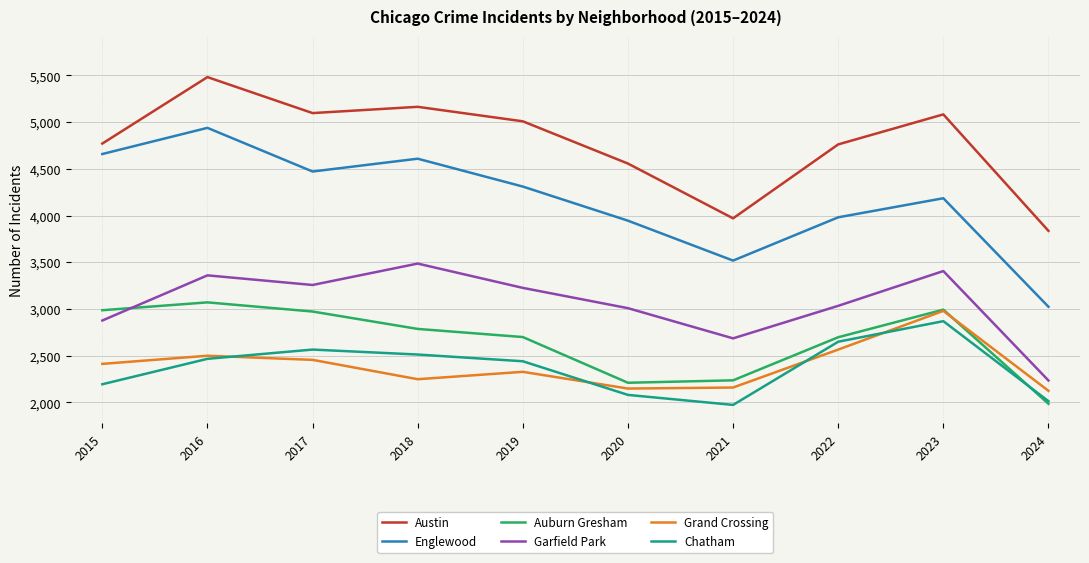

True or false: Auburn Gresham and Grand Crossing intersect in this chart.

True